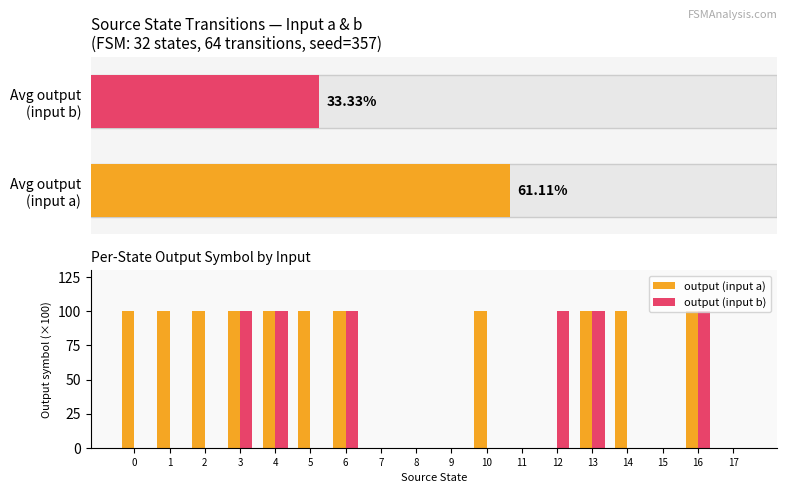

What is the sum of the output (input b) values at 3 and 15?

100